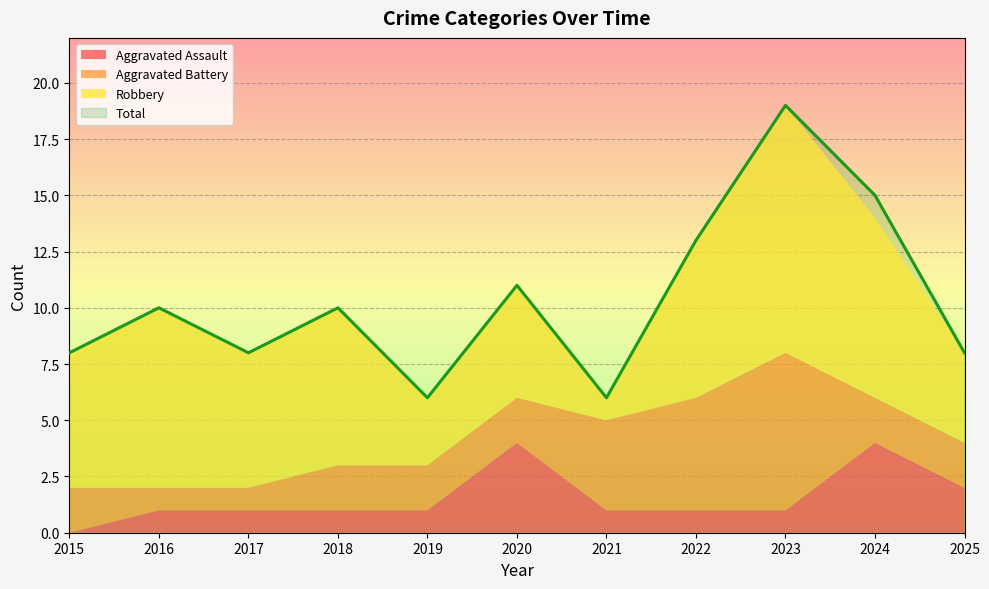

What is the value of the Total point at the 2nd from the left?

10